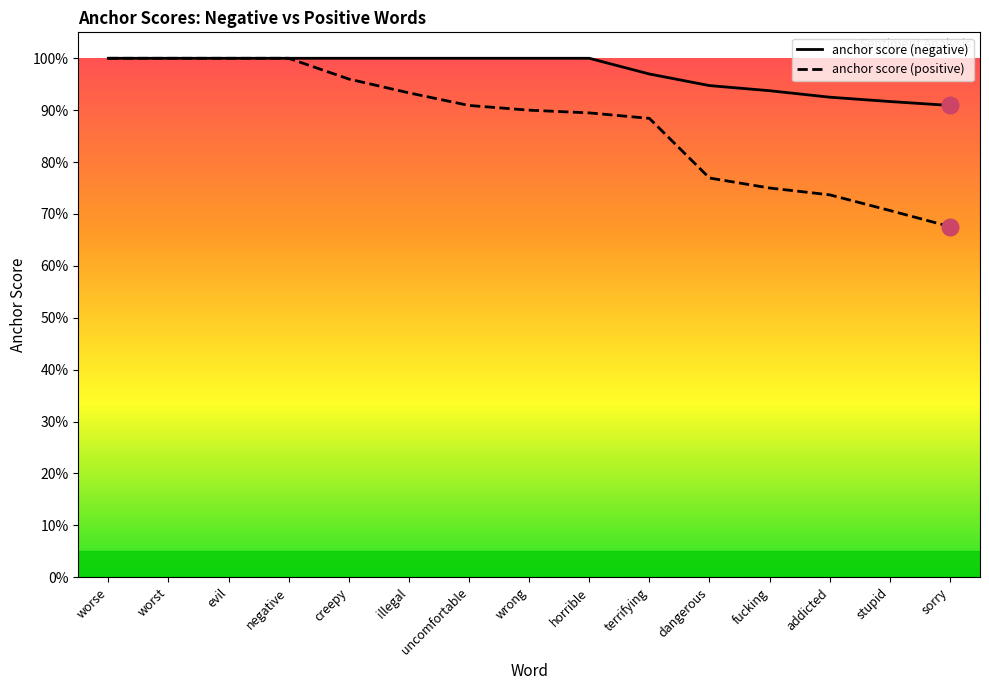

What are all the series names shown in the legend?

anchor score (negative), anchor score (positive)